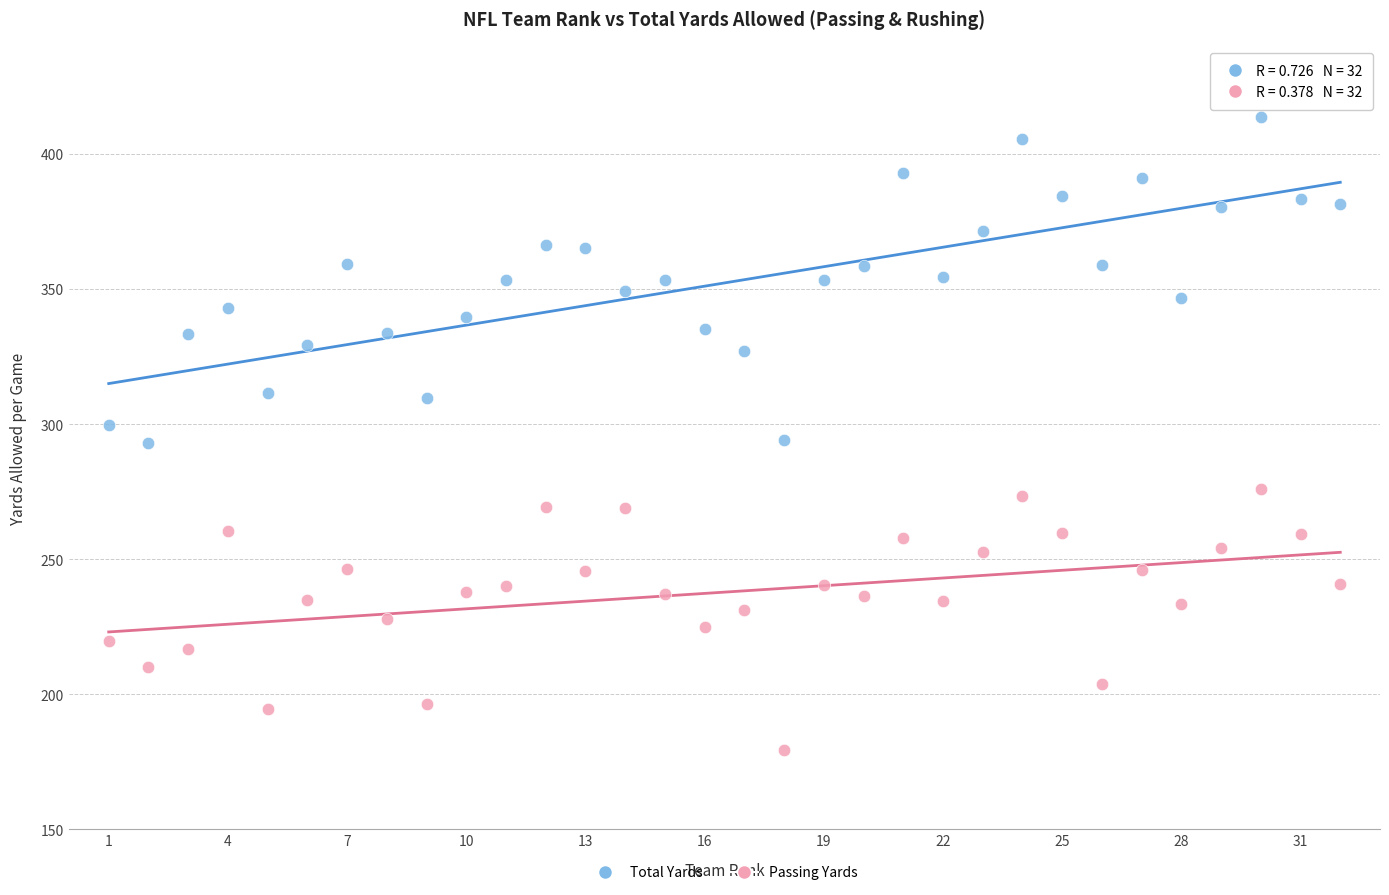

Which series contains the highest Y value?

Total Yards